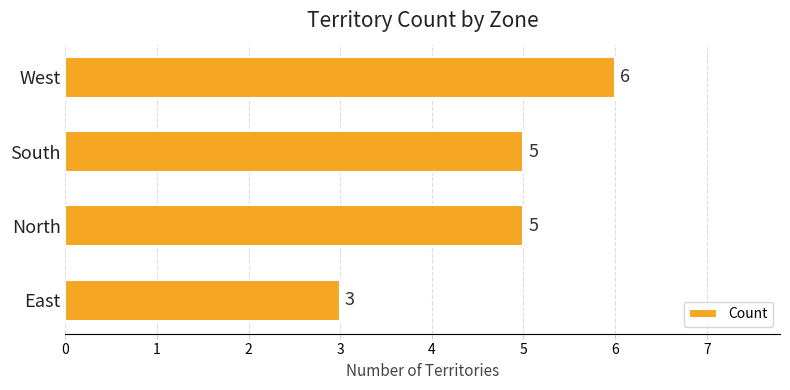

Reading bottom to top, what are all the values shown in this chart?

3	5	5	6